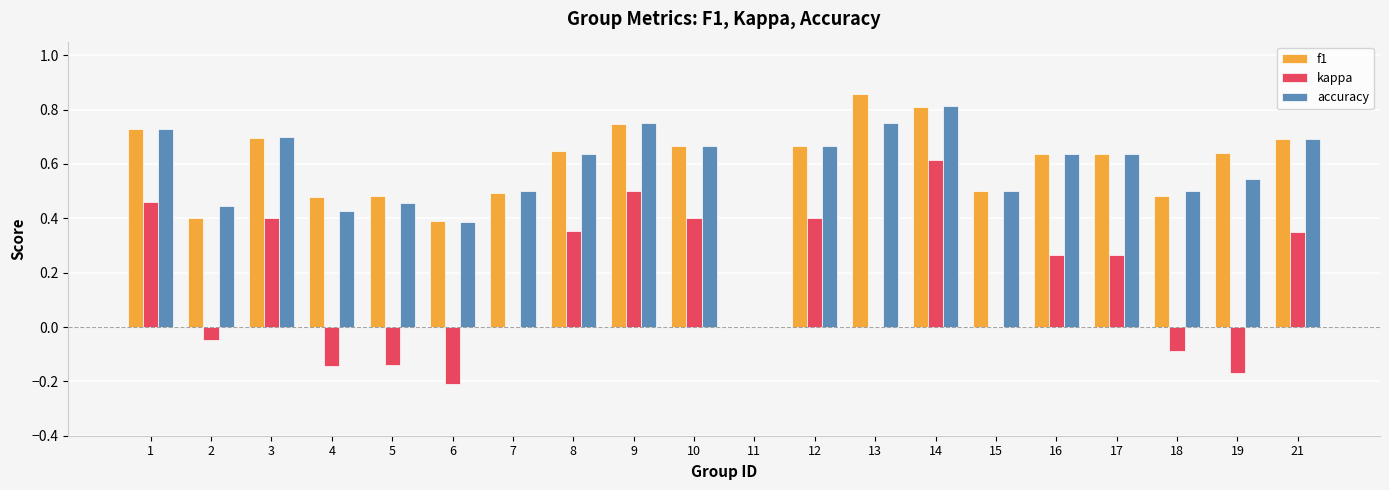

Where is f1 nearest to the value 0?

11